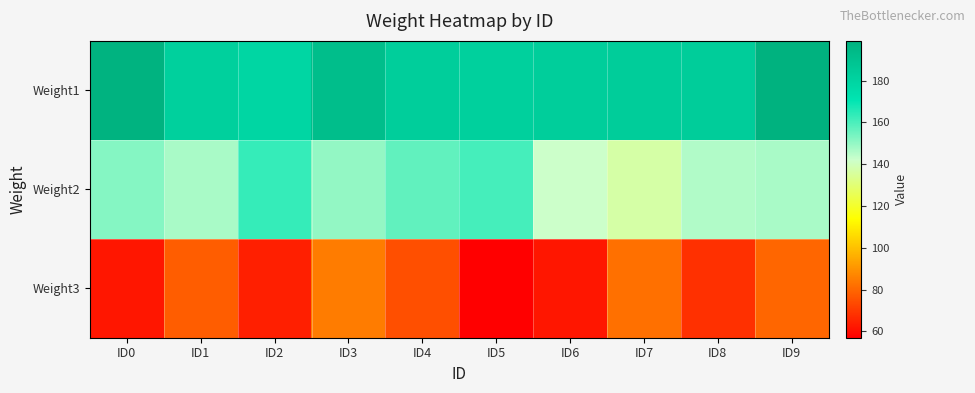

Which has a higher value, ID1 or ID4?

ID4